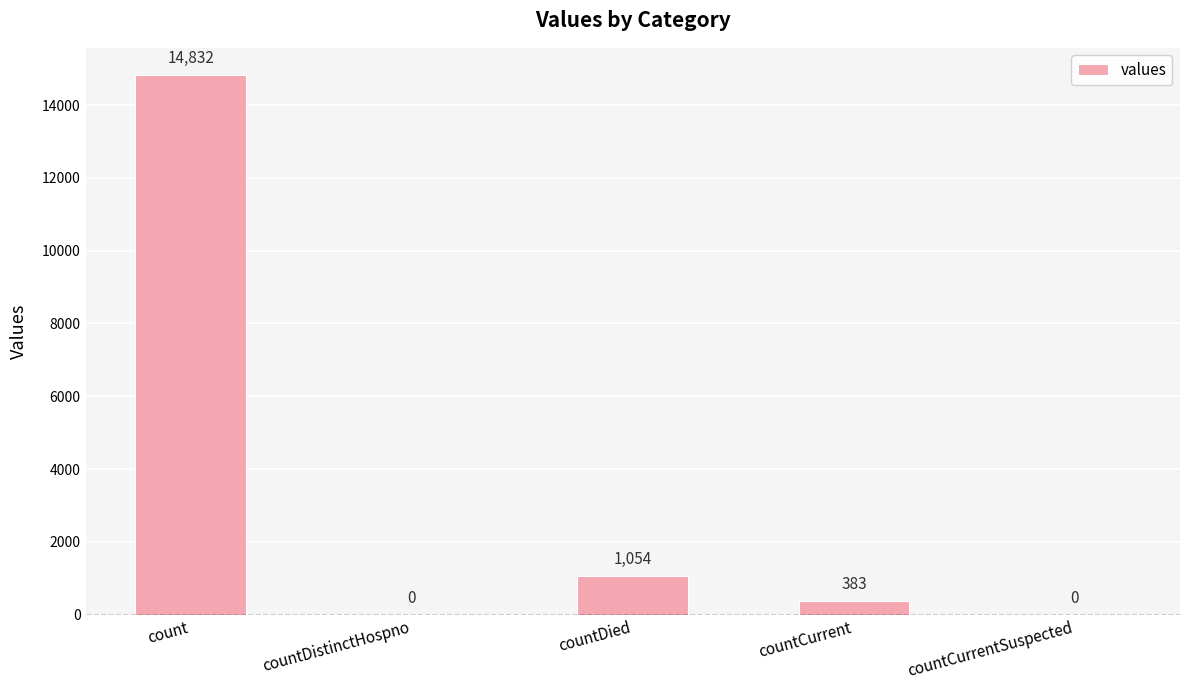

What is the difference between the values at countDistinctHospno and countCurrent?

383